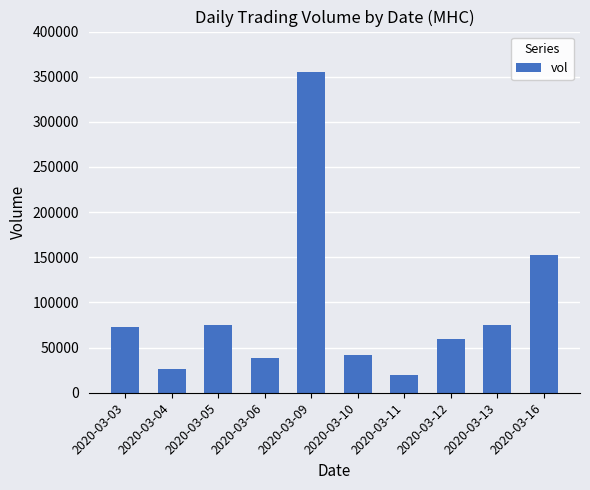

Where is the data nearest to the value 187650?

2020-03-16